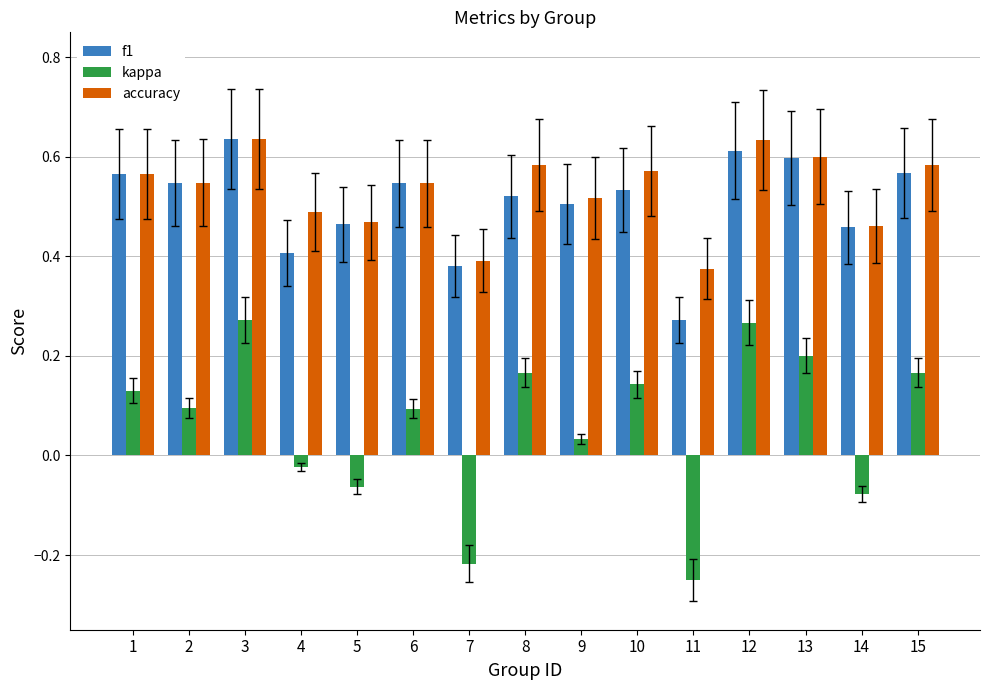

Which series has the widest spread of values?

kappa